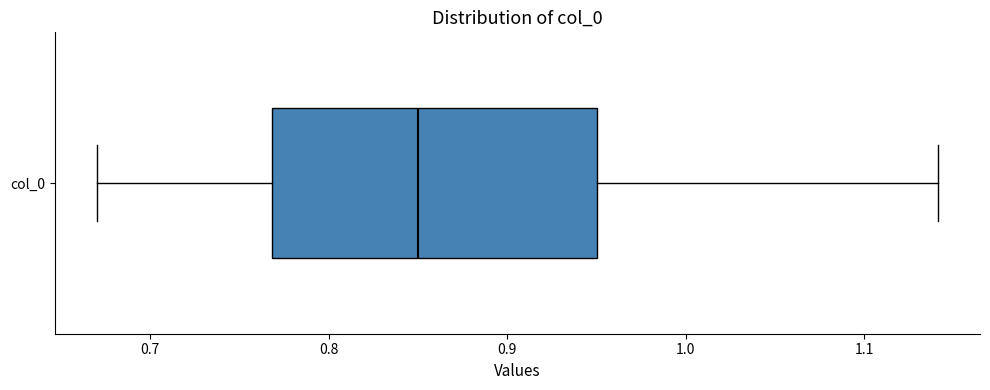

Read this box plot against the x-axis: the position of the median line, the range covered by the box, and the ends of both whiskers. The values are not printed on the chart, so give them approximately, as read against the axis.

median 0.85, box 0.77 to 0.95, whiskers 0.67 to 1.14